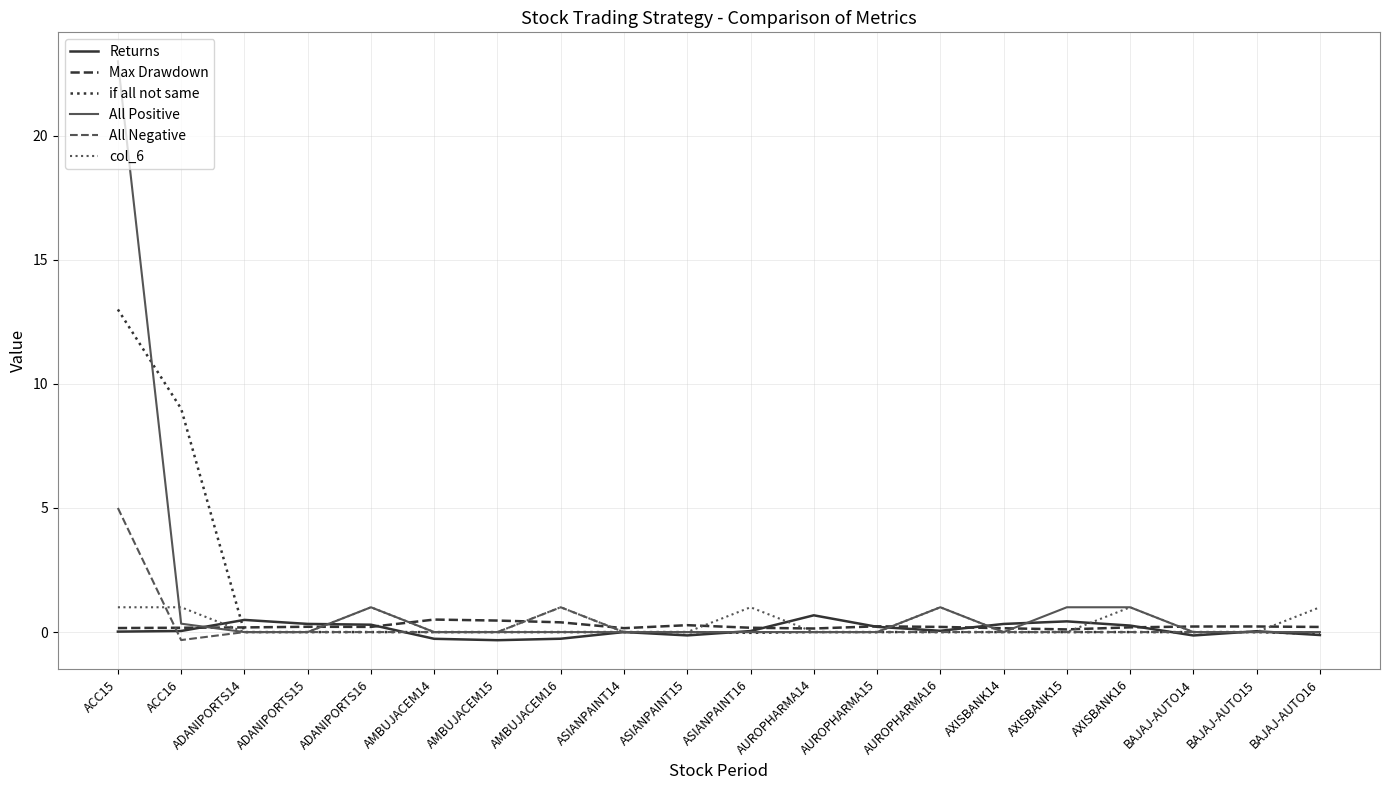

Which series has the largest range (max minus min)?

All Positive